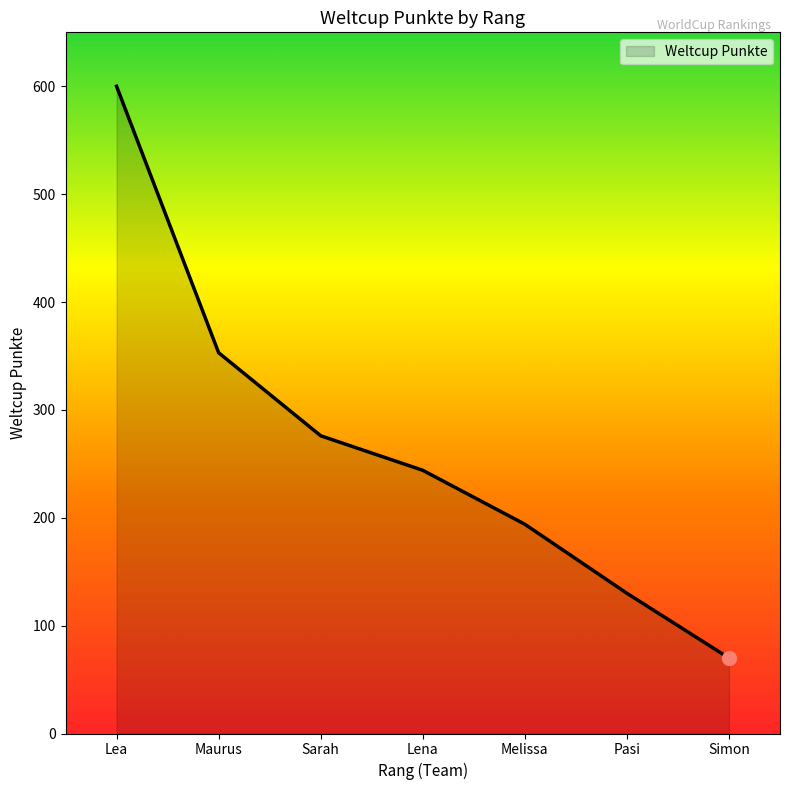

What is the difference between the second highest and second lowest values?

223